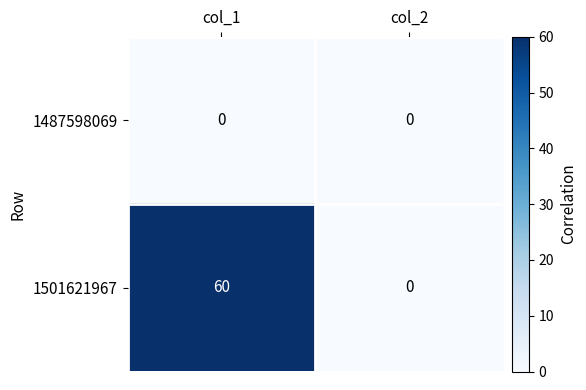

What value does the 1501621967 series have at col_1, to the nearest 5?

60